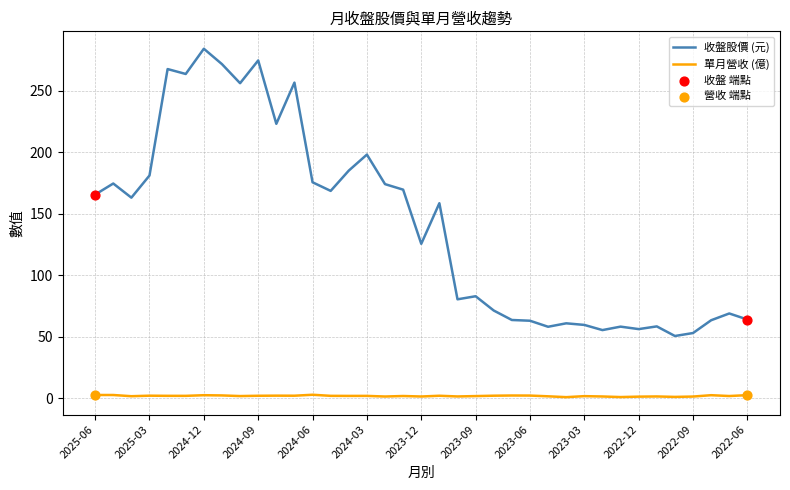

Which series has the widest spread of values?

收盤股價 (元)